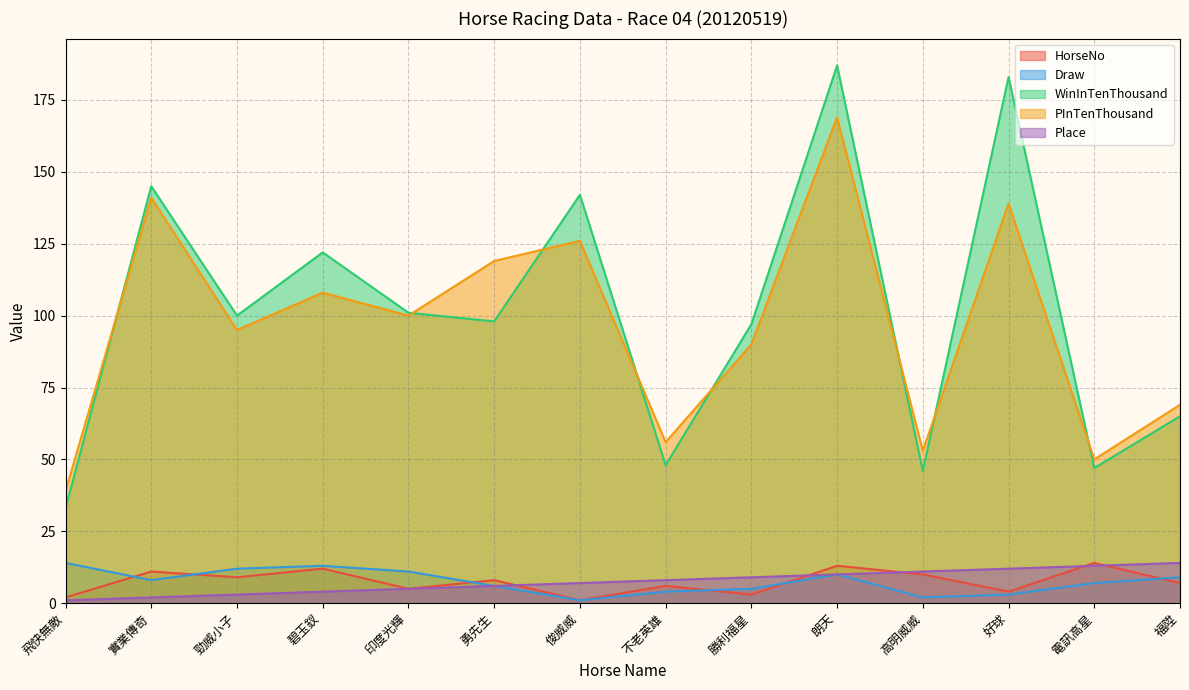

Reading right to left, transcribe all the data shown in this chart.

HorseNo: 7	14	4	10	13	3	6	1	8	5	12	9	11	2
Draw: 9	7	3	2	10	5	4	1	6	11	13	12	8	14
WinInTenThousand: 65	47	183	46	187	97	48	142	98	101	122	100	145	33
PInTenThousand: 69	50	139	53	169	90	56	126	119	100	108	95	141	39
Place: 14	13	12	11	10	9	8	7	6	5	4	3	2	1